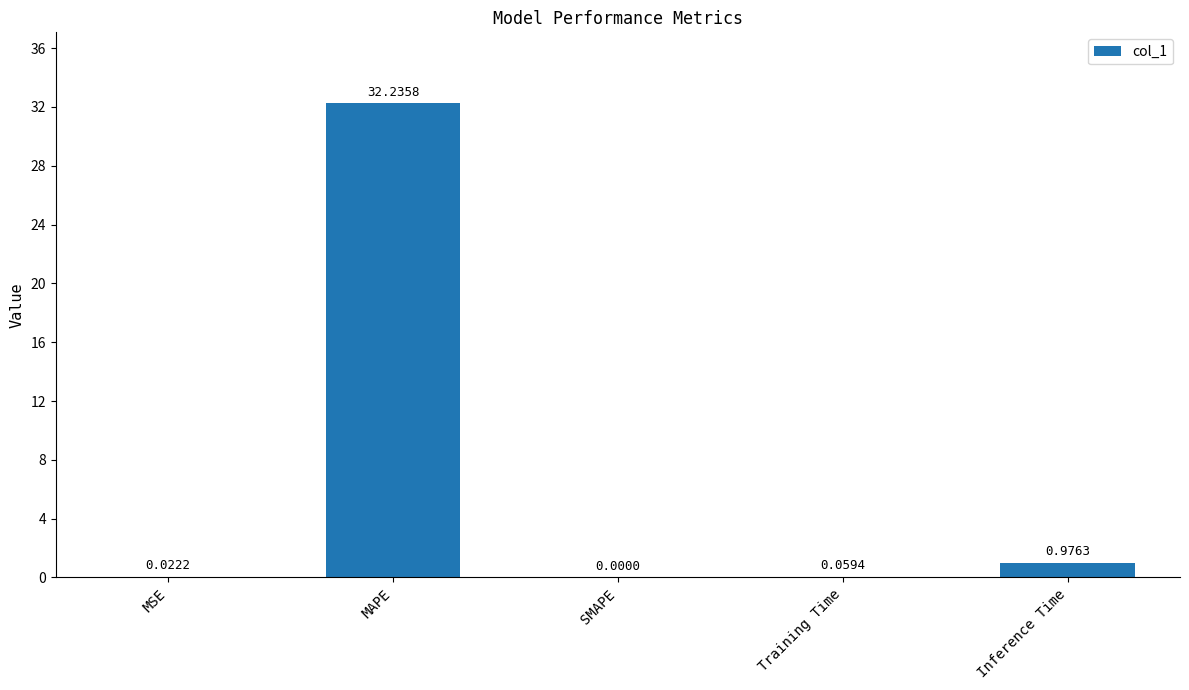

At which category does the chart reach its peak across all series?

MAPE